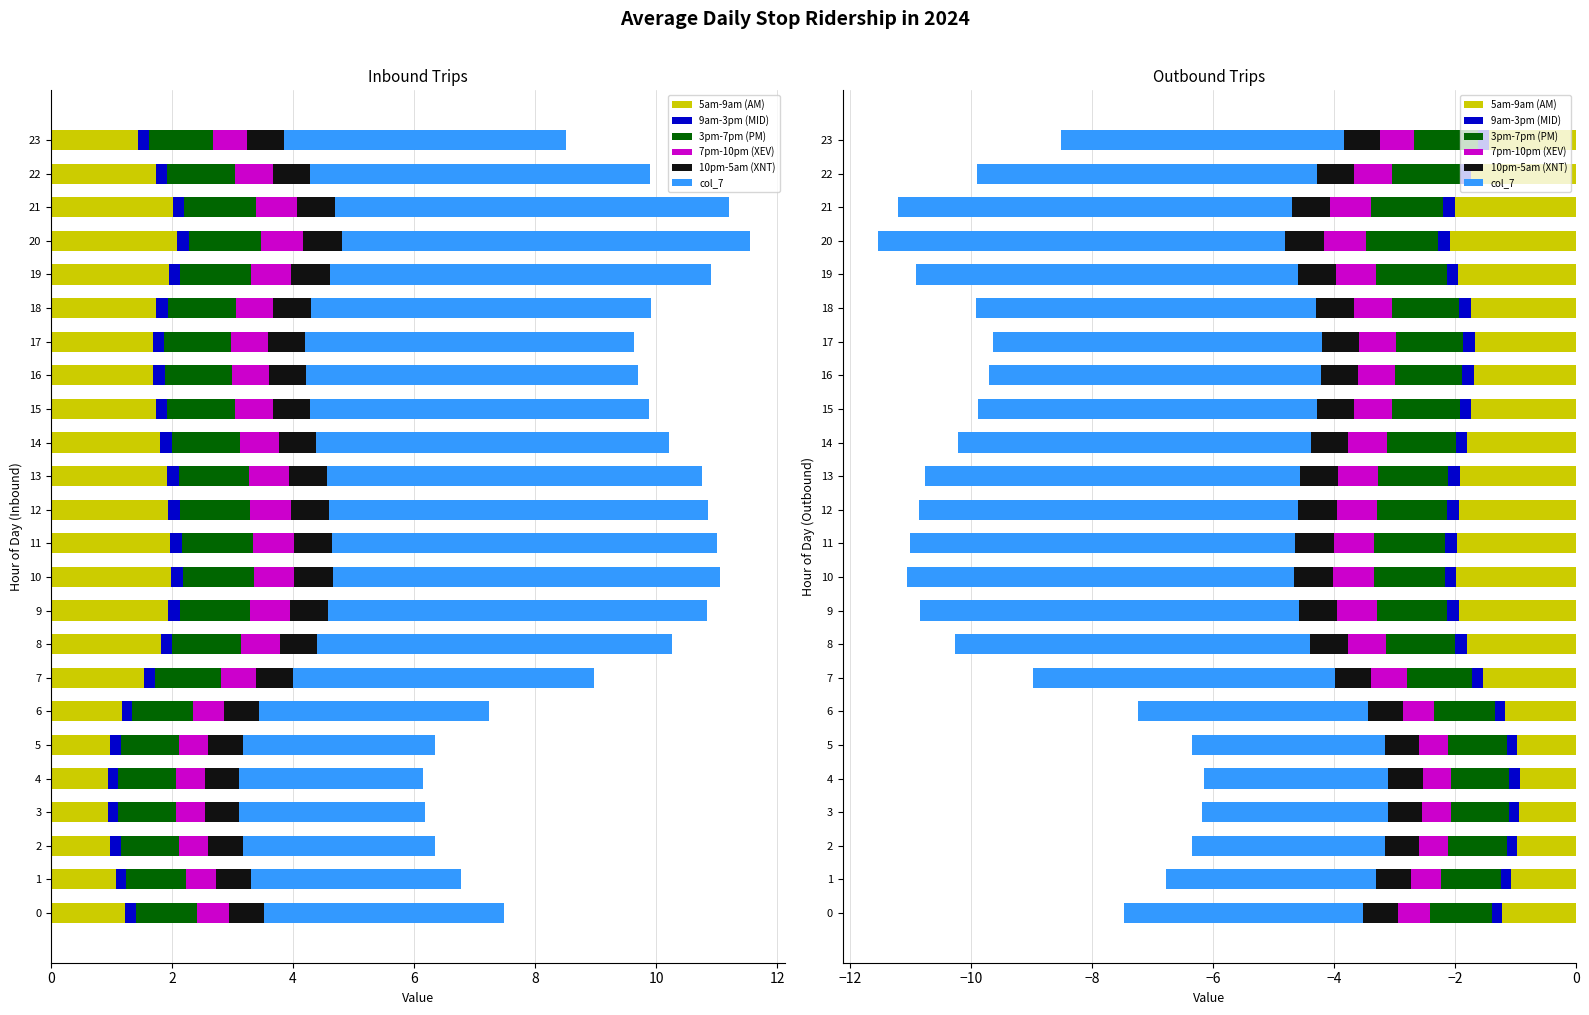

What is the sum of the 10pm-5am (XNT) values at 10 and 12?

-1.3